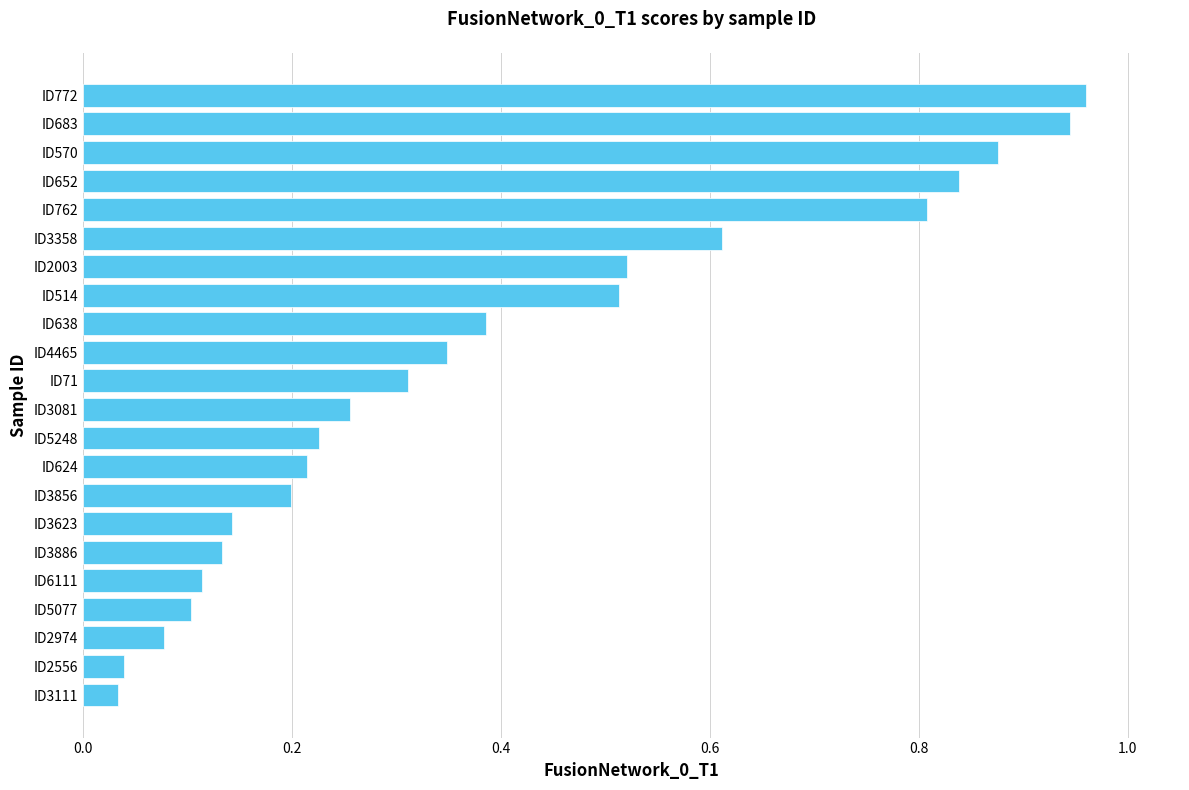

What is the sum of all values?

8.7